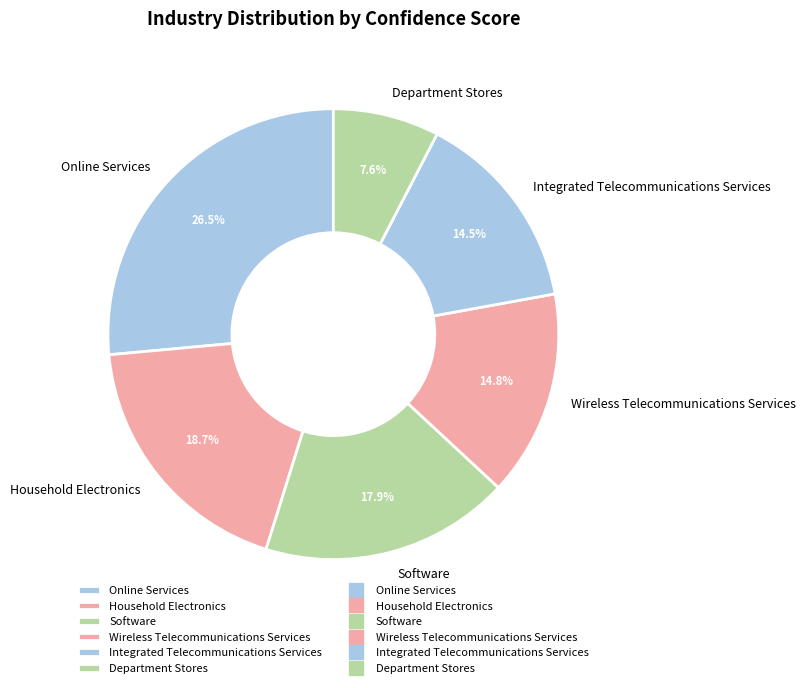

What is the total percentage of Department Stores and Wireless Telecommunications Services?

22.4%